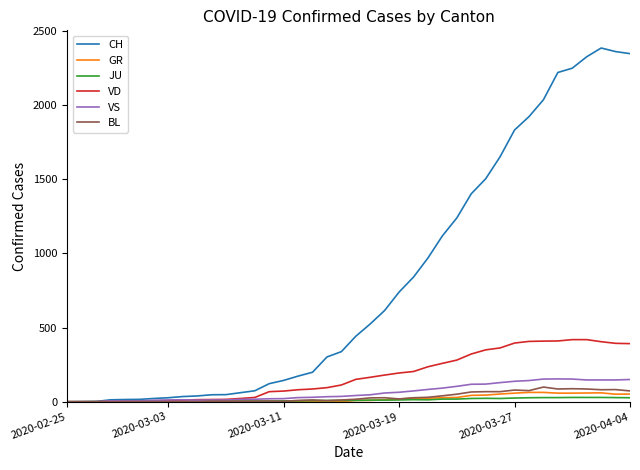

Which series has the largest range (max minus min)?

CH